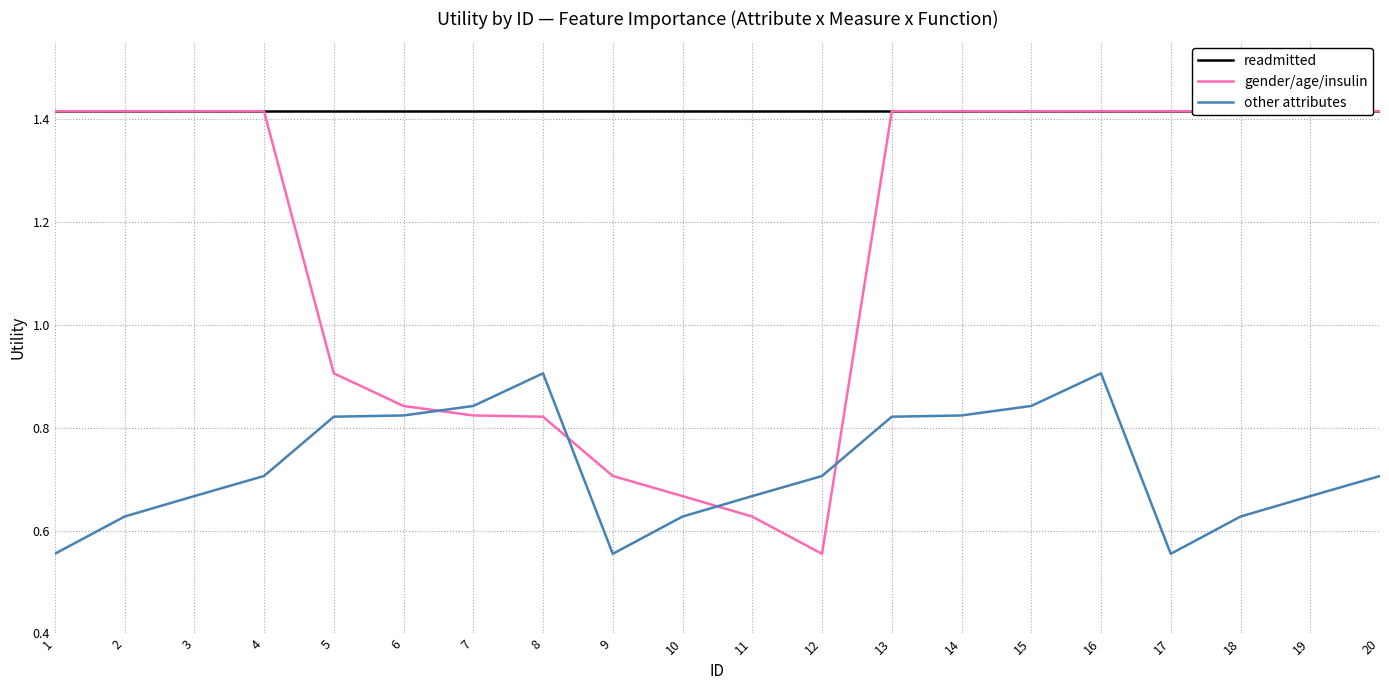

At which label is gender/age/insulin closest to 0?

12